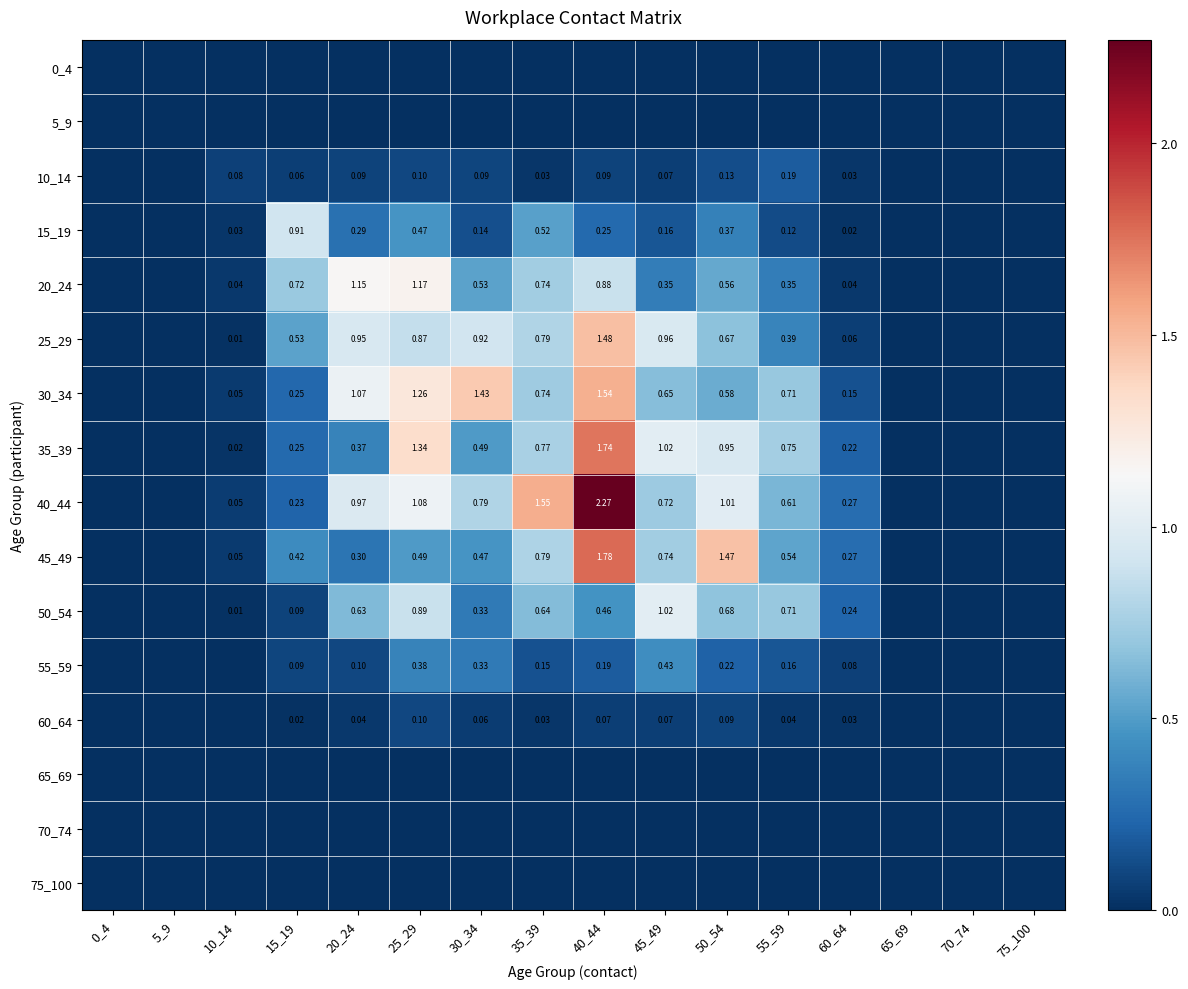

Is the value of 40_44 at 35_39 greater than the value of 60_64 at 60_64?

Yes